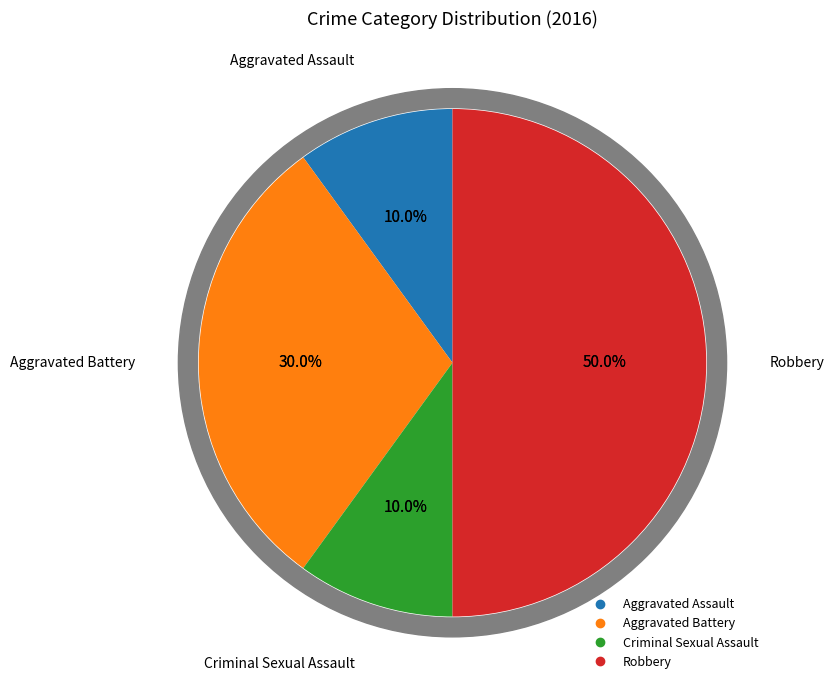

Which slice is the largest?

Robbery